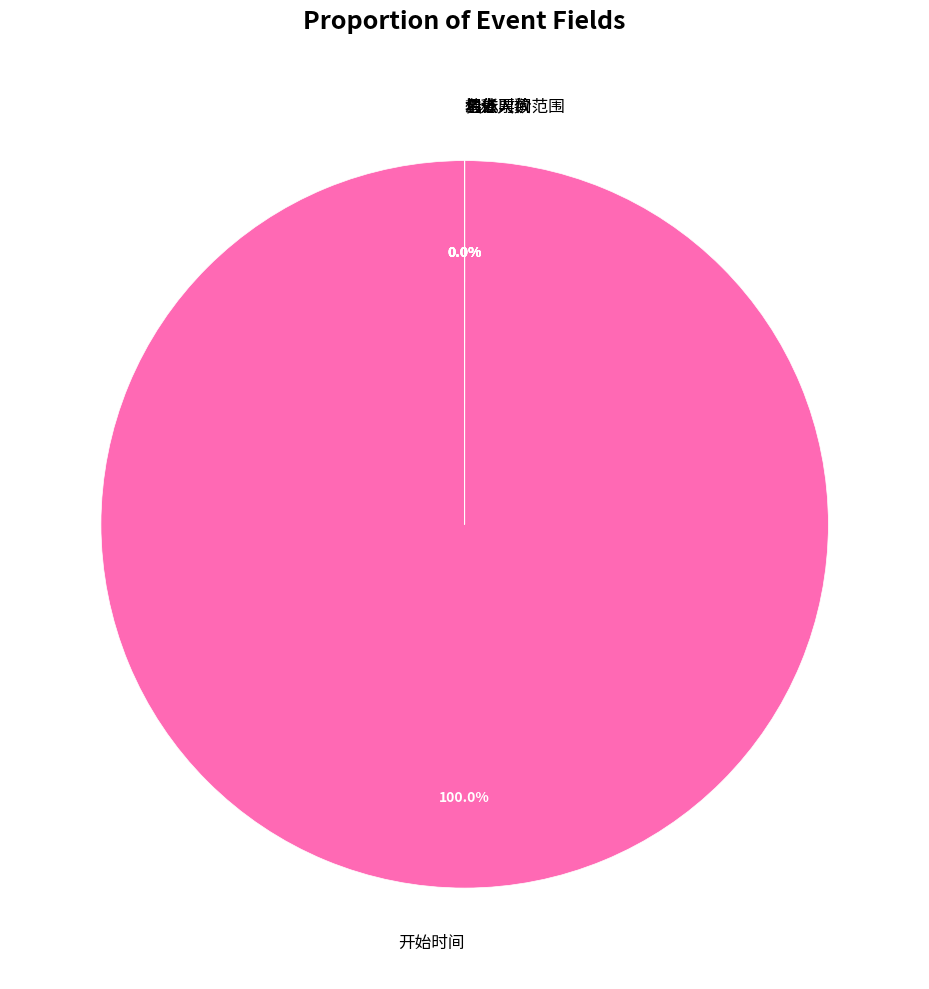

What is the ratio of the value at 名称 to the value at 具体时间范围?

1.0